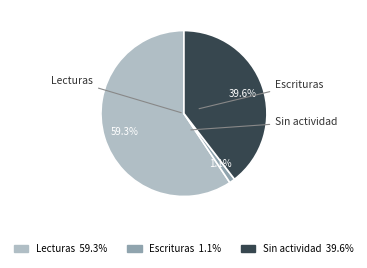

To the nearest percent, what is the average slice percentage?

33%